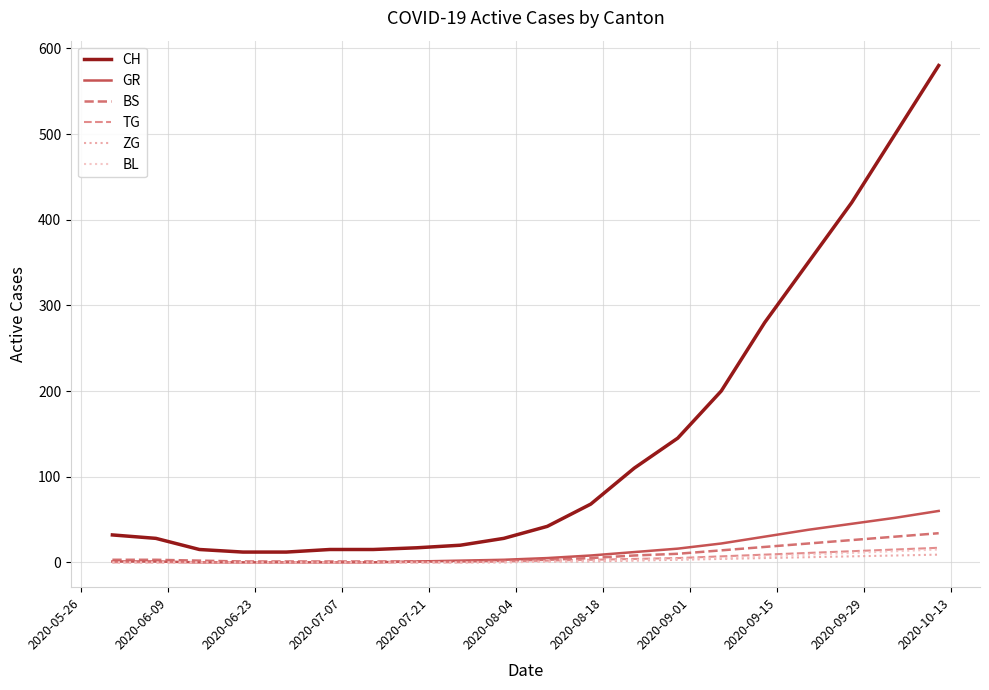

Which series has the widest spread of values?

CH